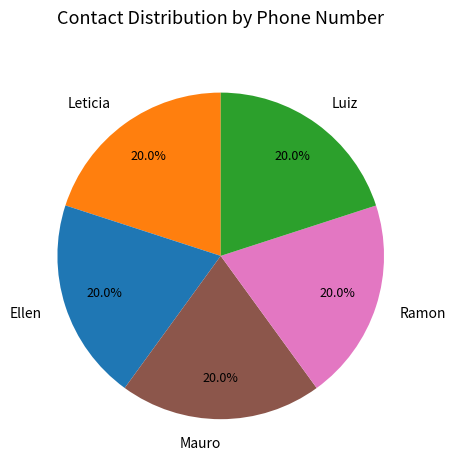

True or false: Leticia accounts for 20% of the total.

True